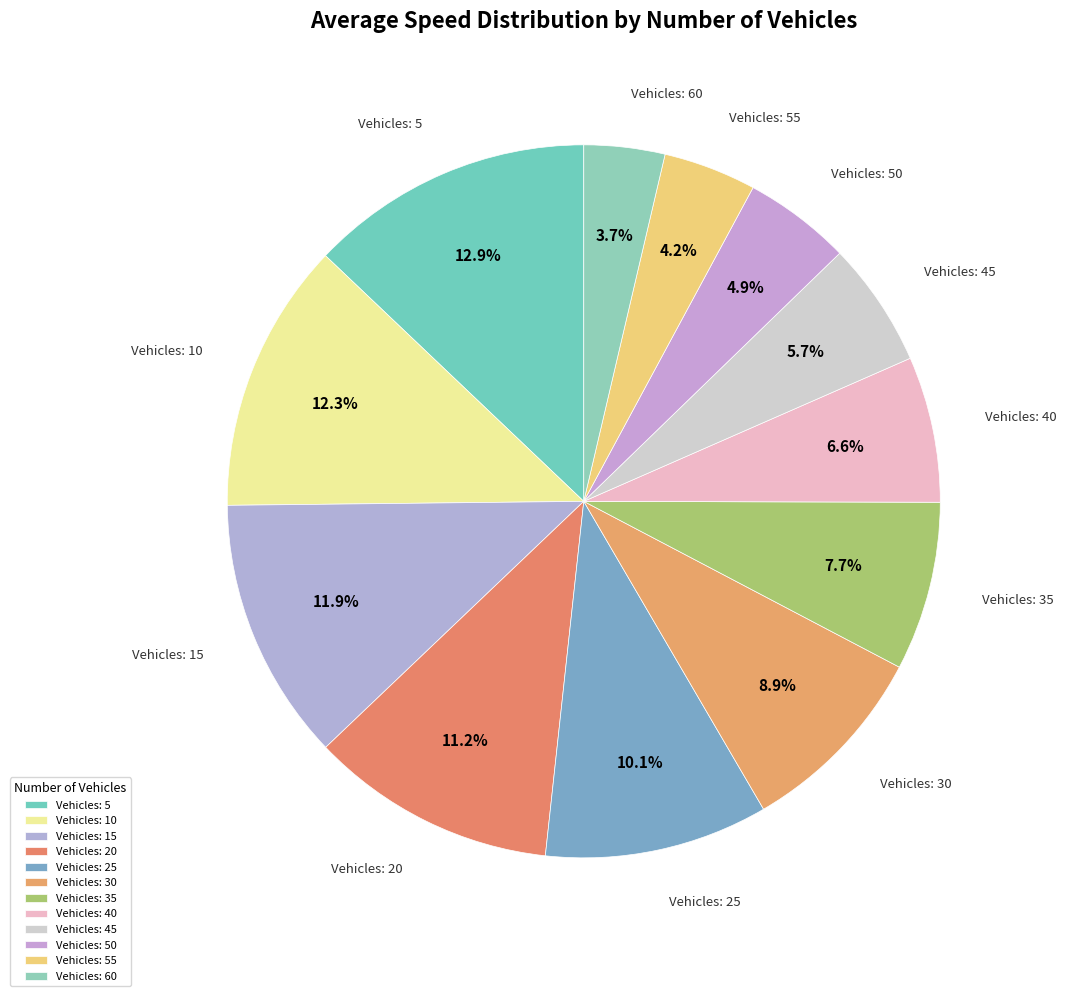

Which slice is the smallest?

Vehicles: 60